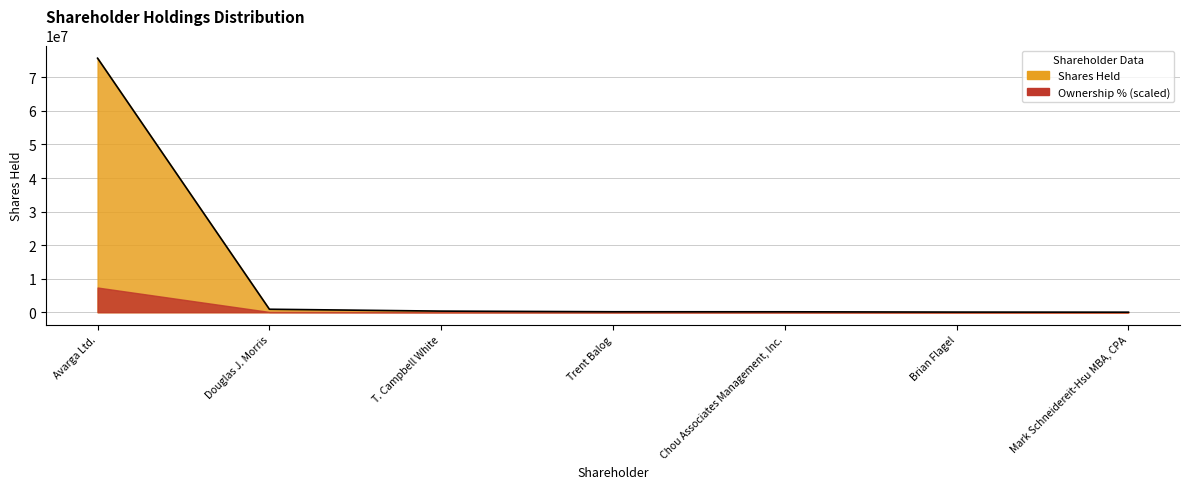

What is the label of the 5th point from the left?

Chou Associates Management, Inc.